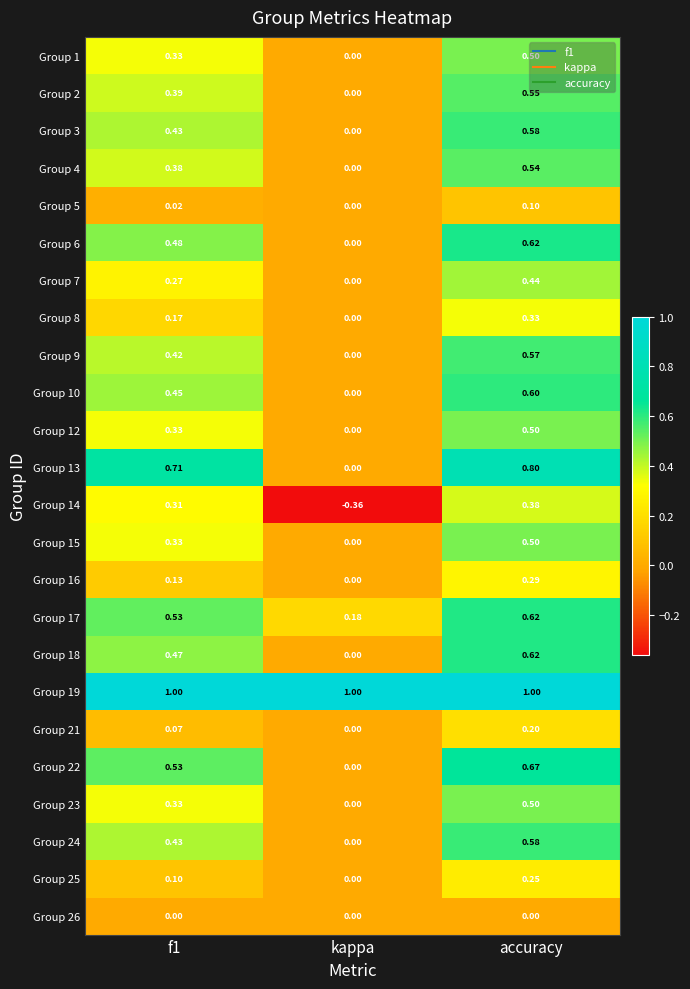

Is the value of Group 23 at f1 greater than the value of Group 22 at kappa?

Yes